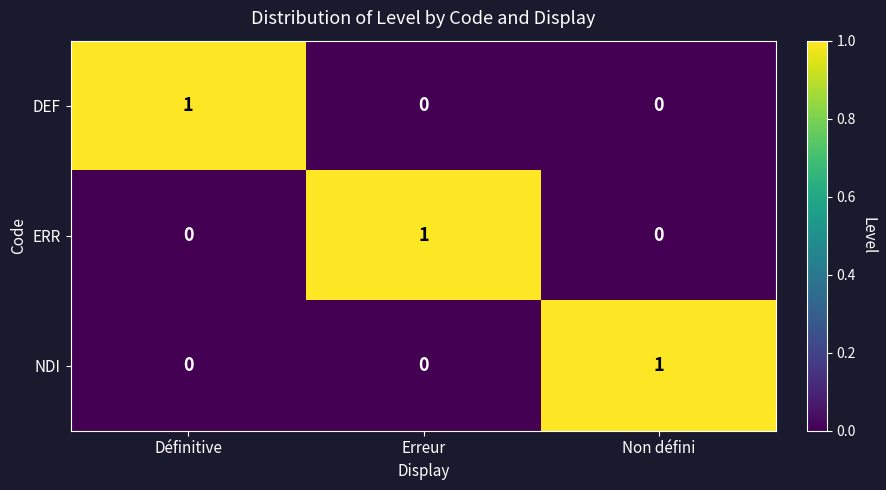

How many data points in DEF are above 0?

1